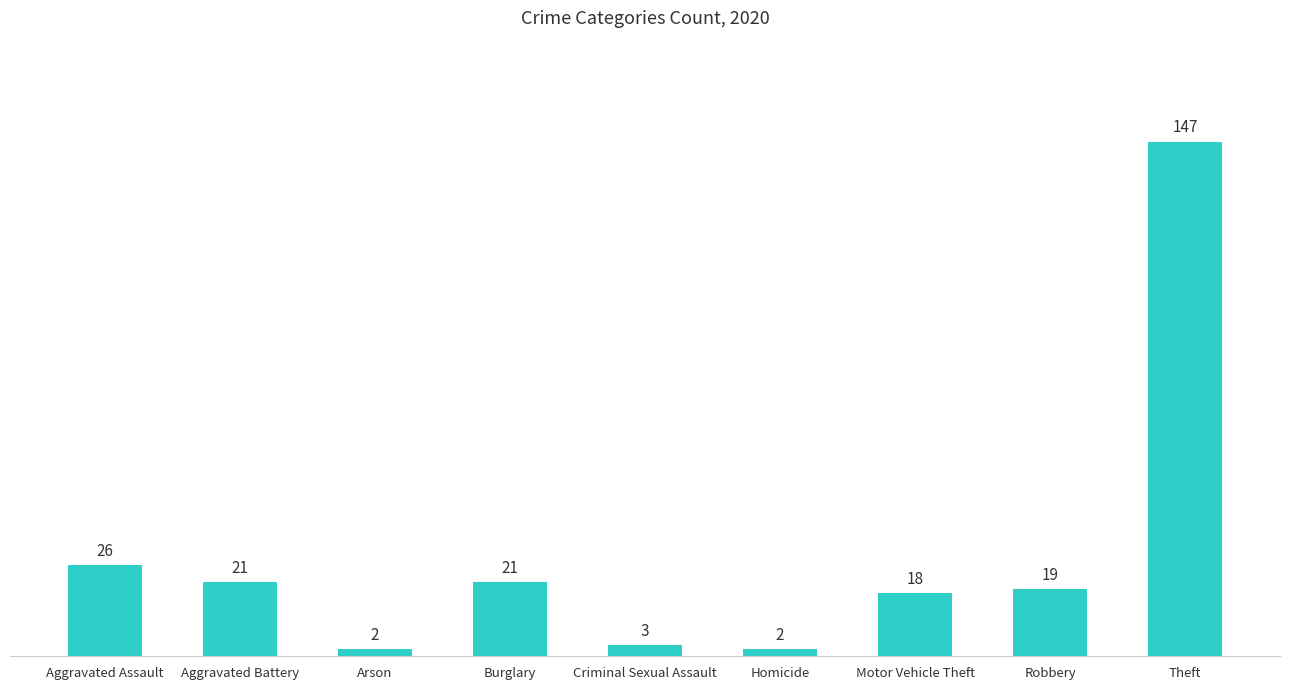

Where is the data nearest to the value 74?

Aggravated Assault